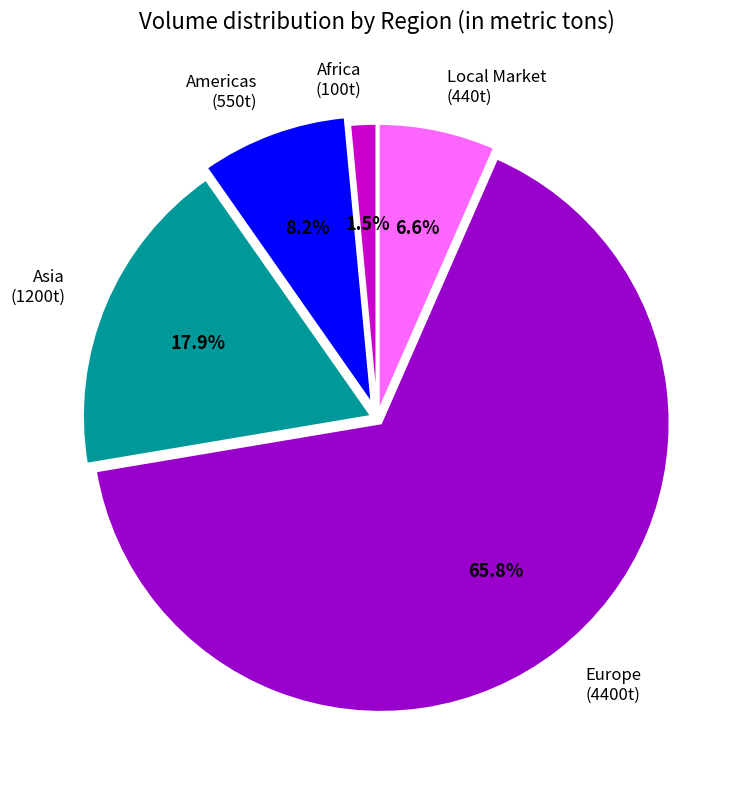

True or false: Asia accounts for 10% of the total.

False